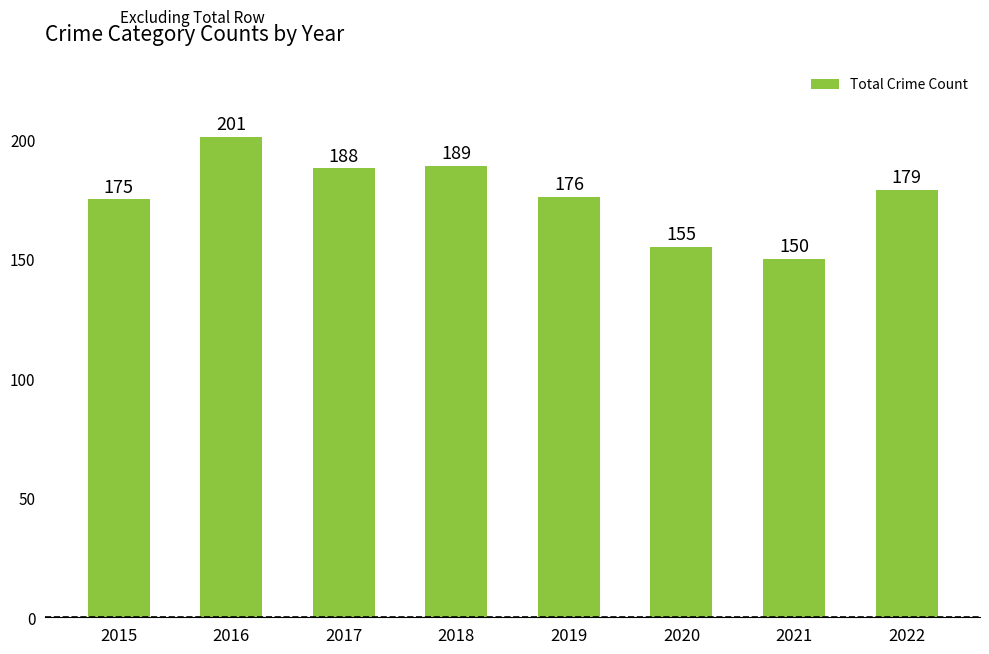

What is the sum of all values?

1413